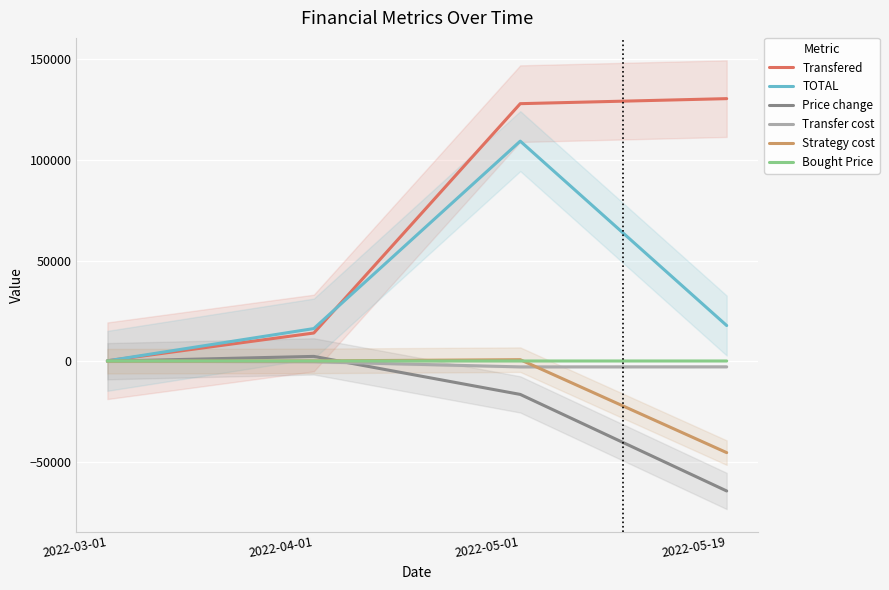

What is the average value of the Transfer cost series?

-1491.3